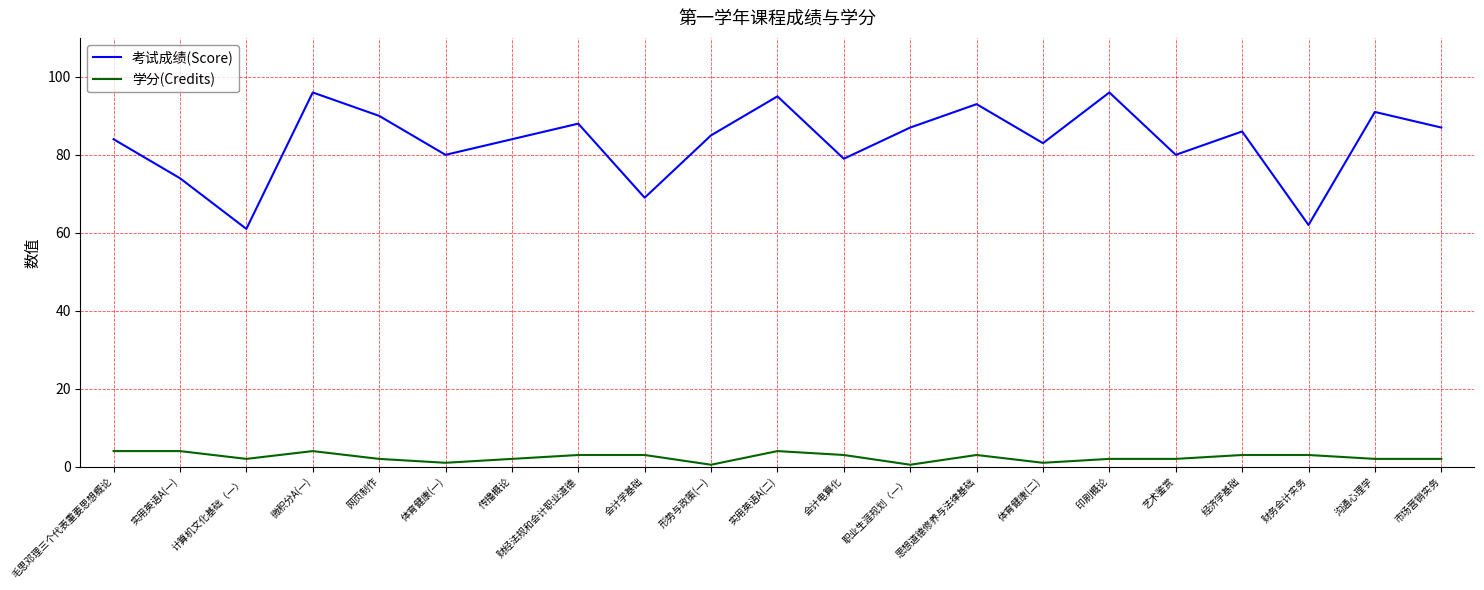

What is the sum of the 学分(Credits) values at 沟通心理学 and 会计学基础?

5.0